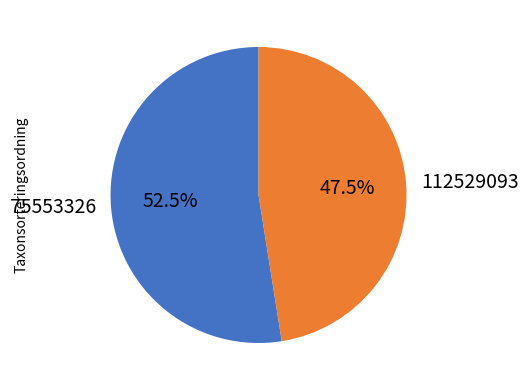

Approximately how many times larger is the value at 75553326 compared to 112529093?

1.1